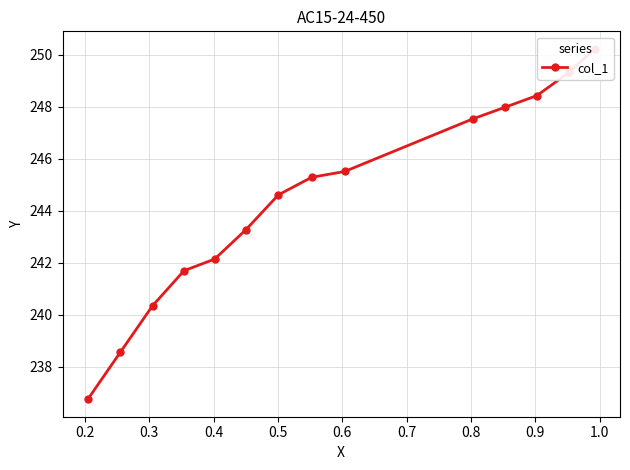

What is the difference between the maximum and second lowest values?

11.7